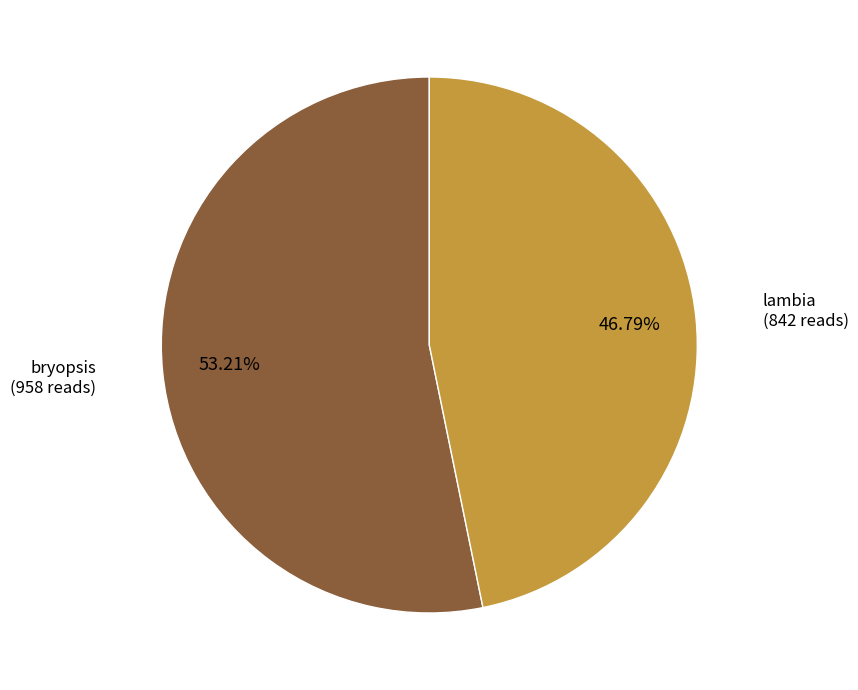

Rank the categories by value from lowest to highest.

lambia, bryopsis